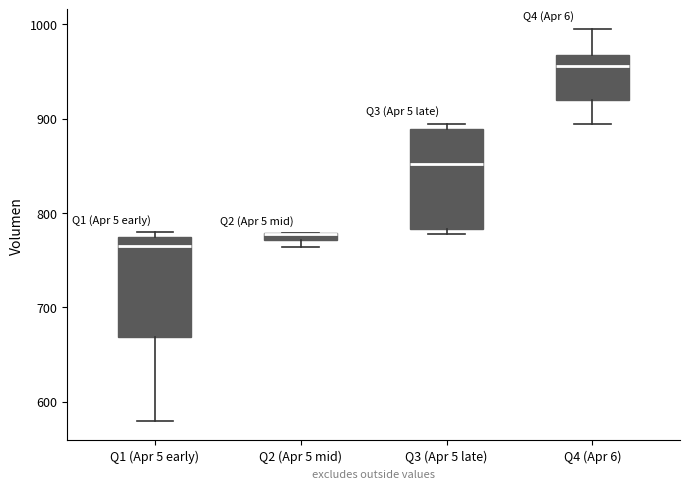

Where is the lower edge of the box for Q1 (Apr 5 early) on the y-axis? The values are not printed on the chart, so give them approximately, as read against the axis.

670